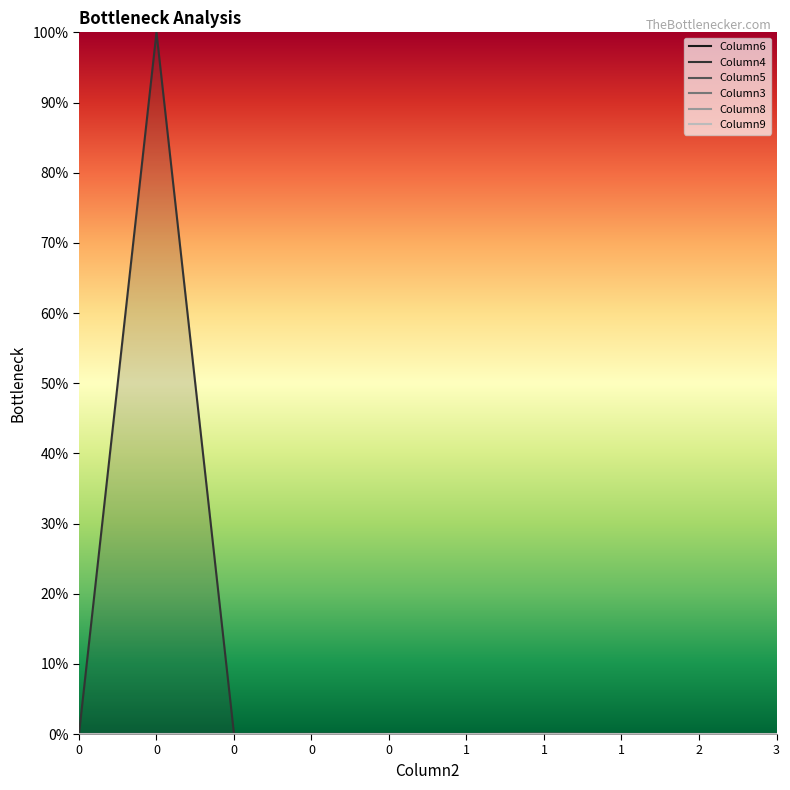

How many intersections are there between Column3 and Column8?

2